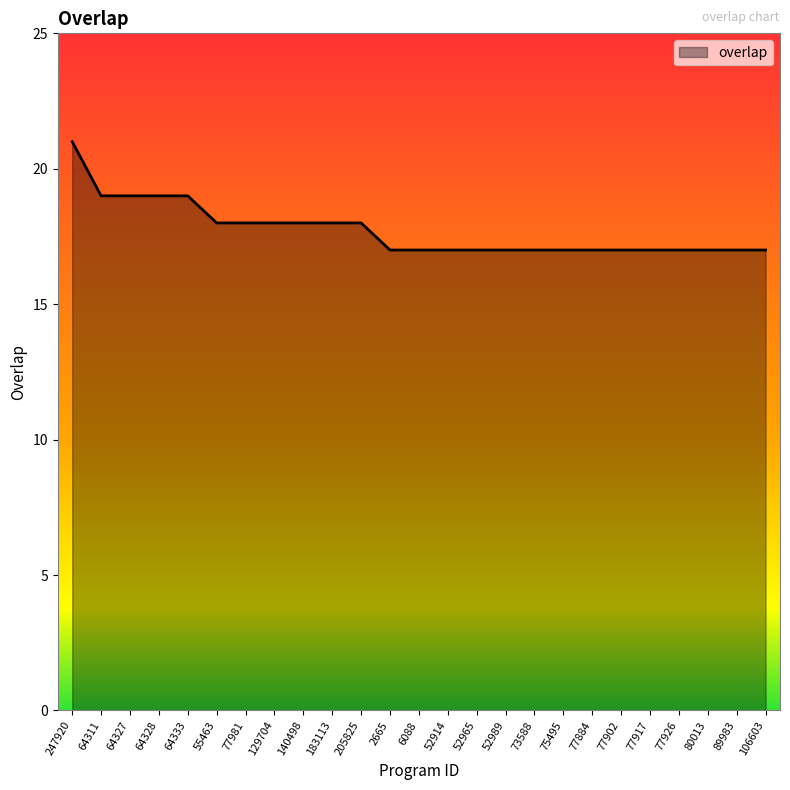

How many lines are shown in the chart?

1